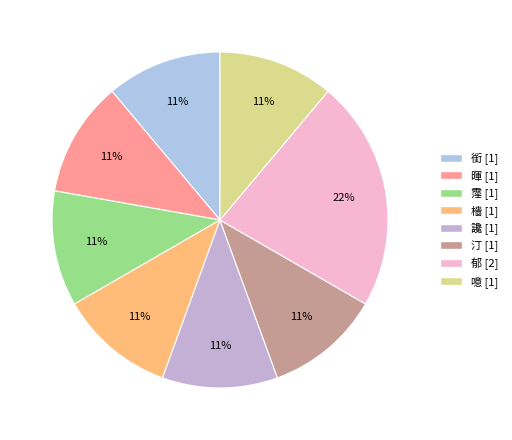

Is it true that 檣 is 25% of the pie?

False